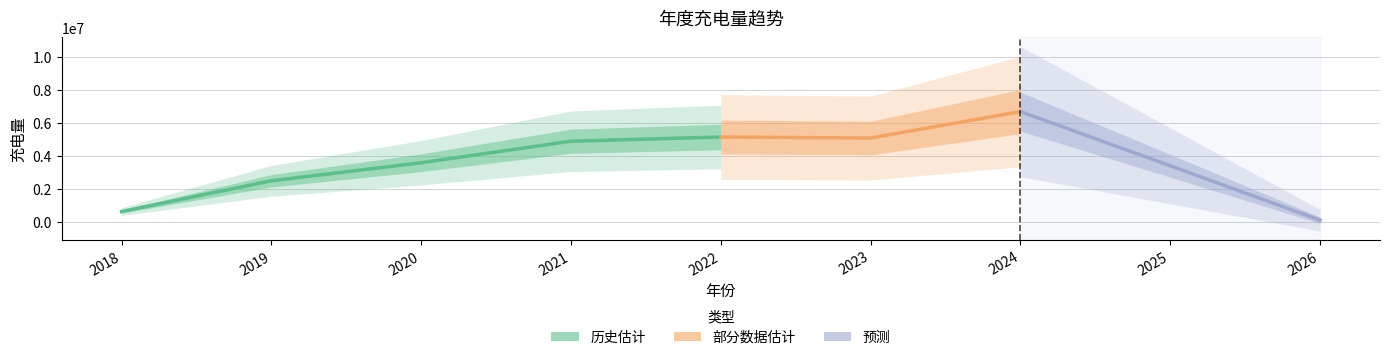

The value at 2026 is 100000.0. True or false?

True